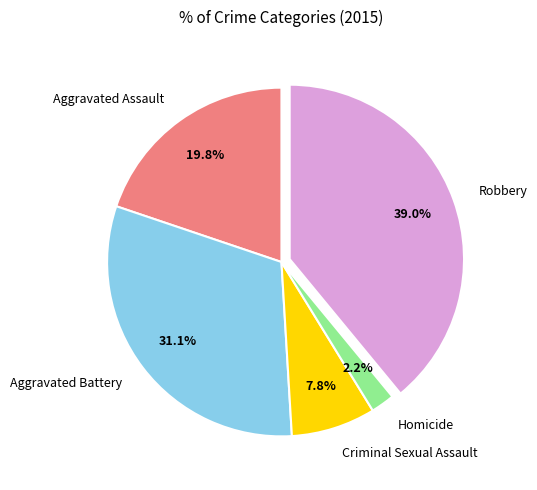

Rank the categories by value from lowest to highest.

Homicide, Criminal Sexual Assault, Aggravated Assault, Aggravated Battery, Robbery